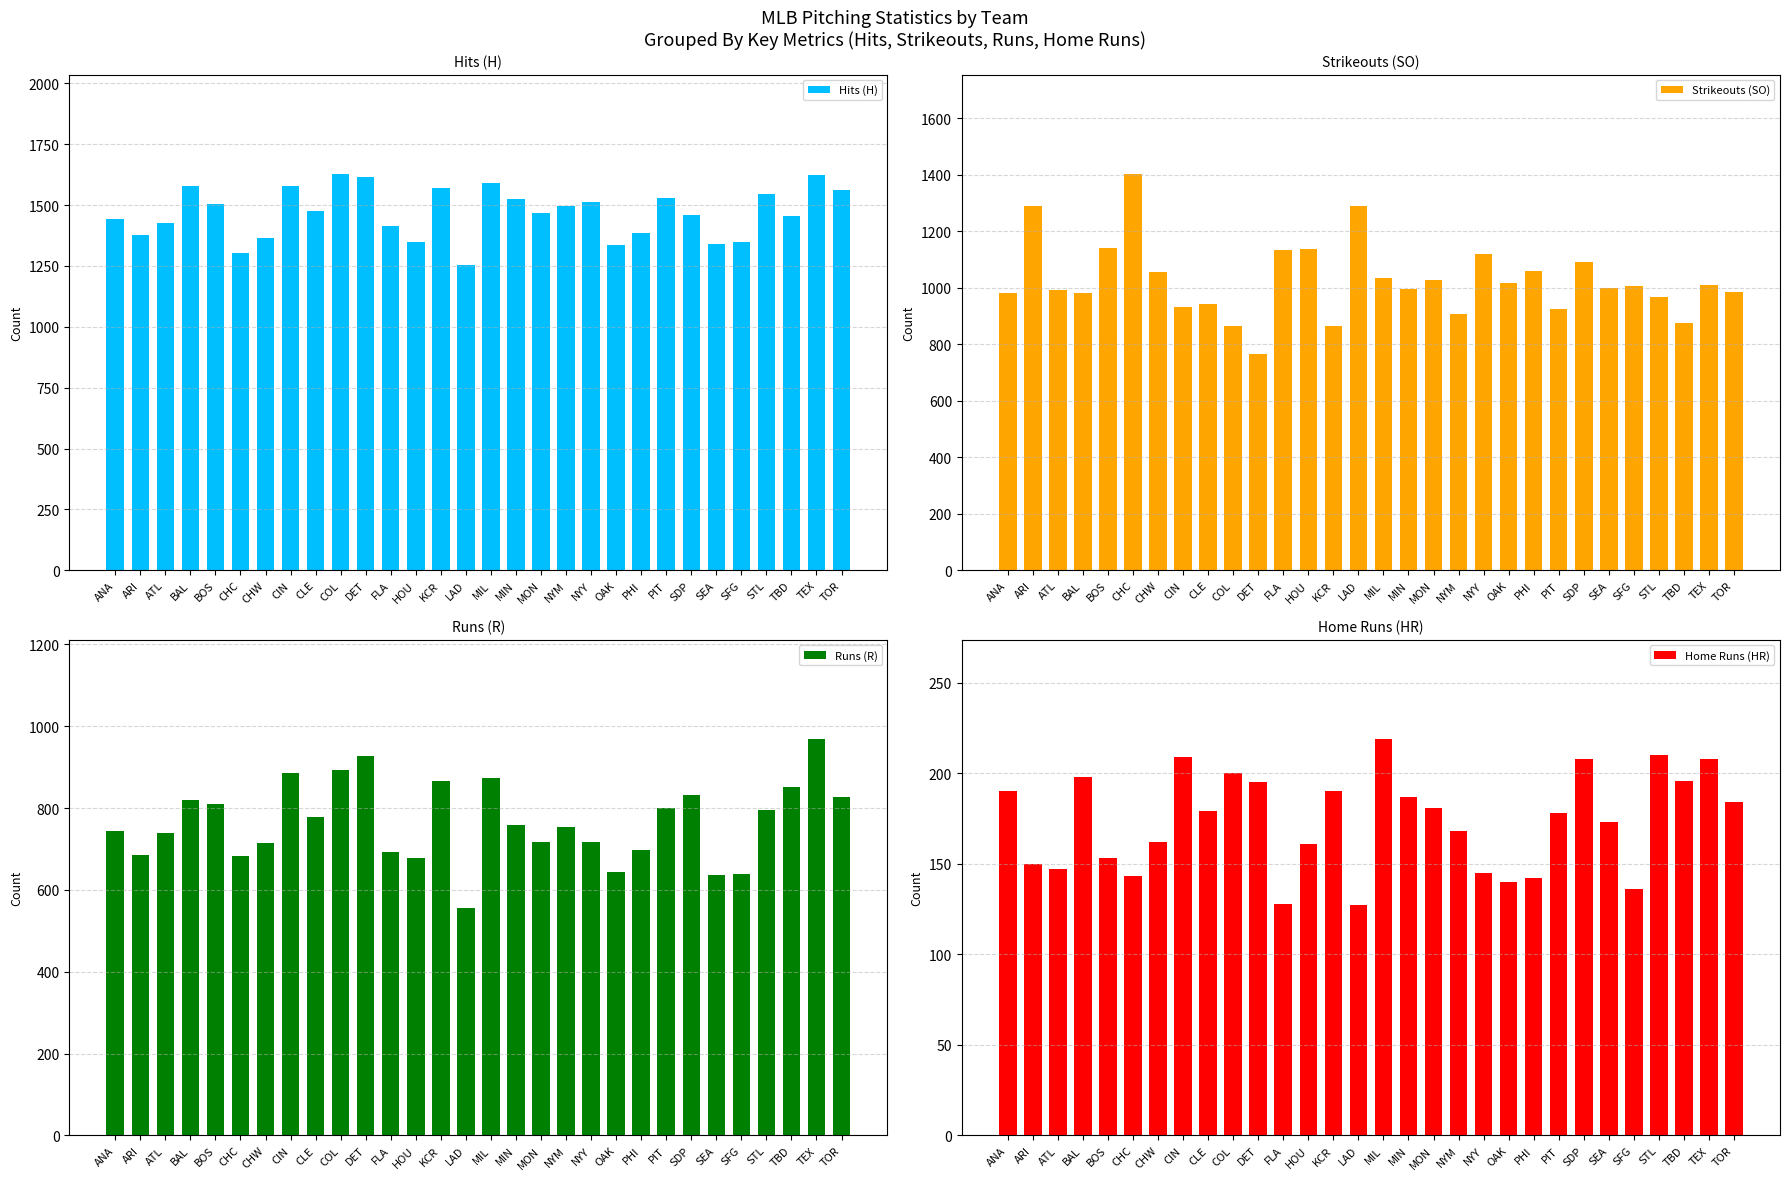

How many data points in Runs (R) are above 758?

14